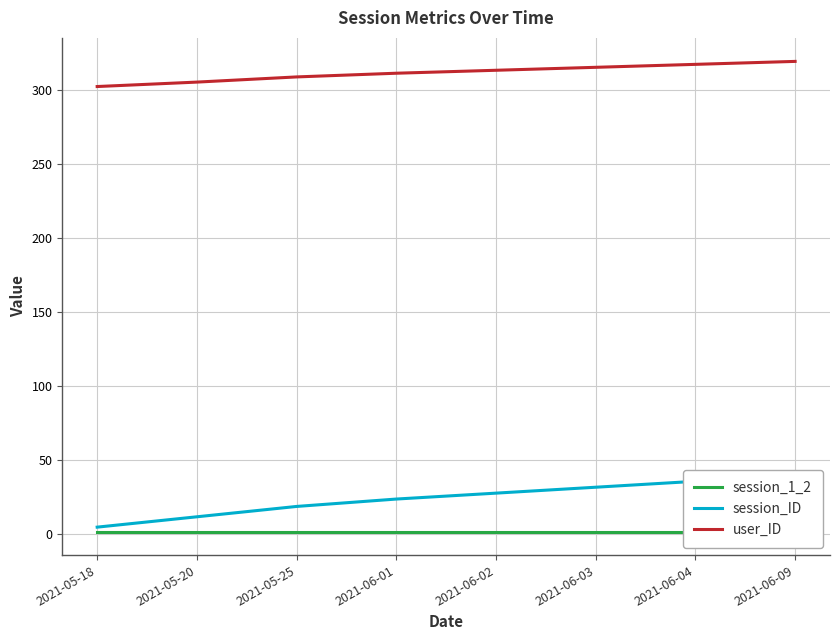

List the labels in order of session_ID value, smallest first.

2021-05-18, 2021-05-20, 2021-05-25, 2021-06-01, 2021-06-02, 2021-06-03, 2021-06-04, 2021-06-09